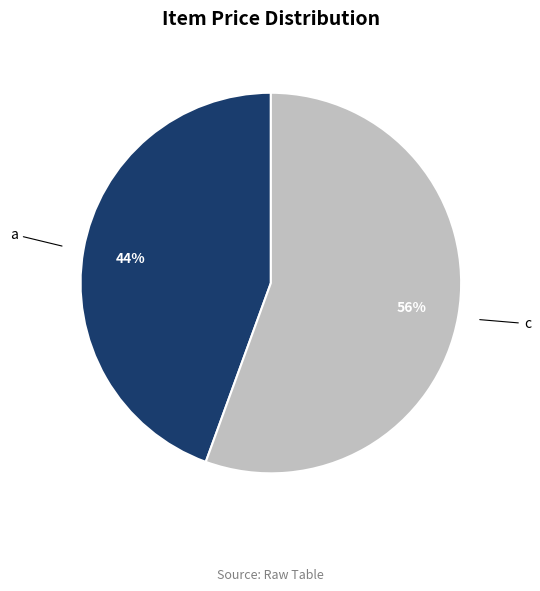

Between a and c, which is larger?

c